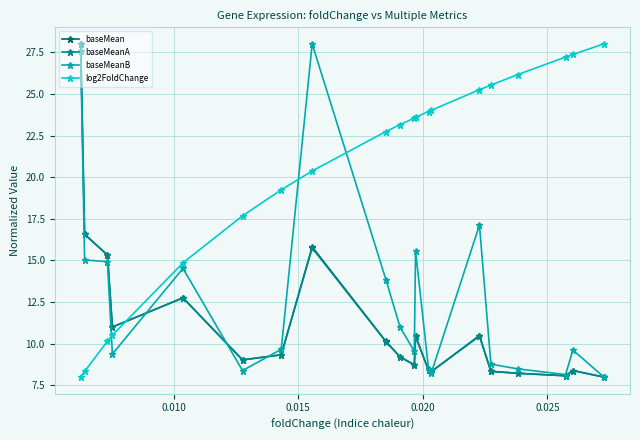

What is the value of the baseMeanA point at the 10th from the left?

9.2